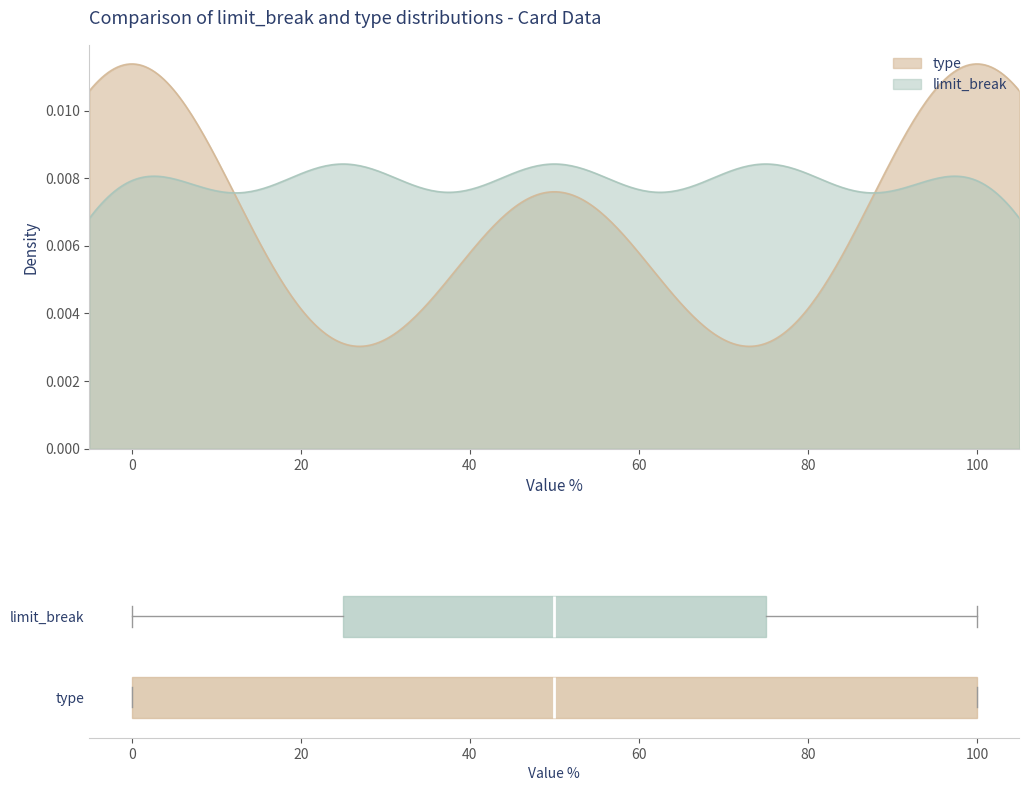

List the series in order of their overall mean, highest first.

limit_break, type